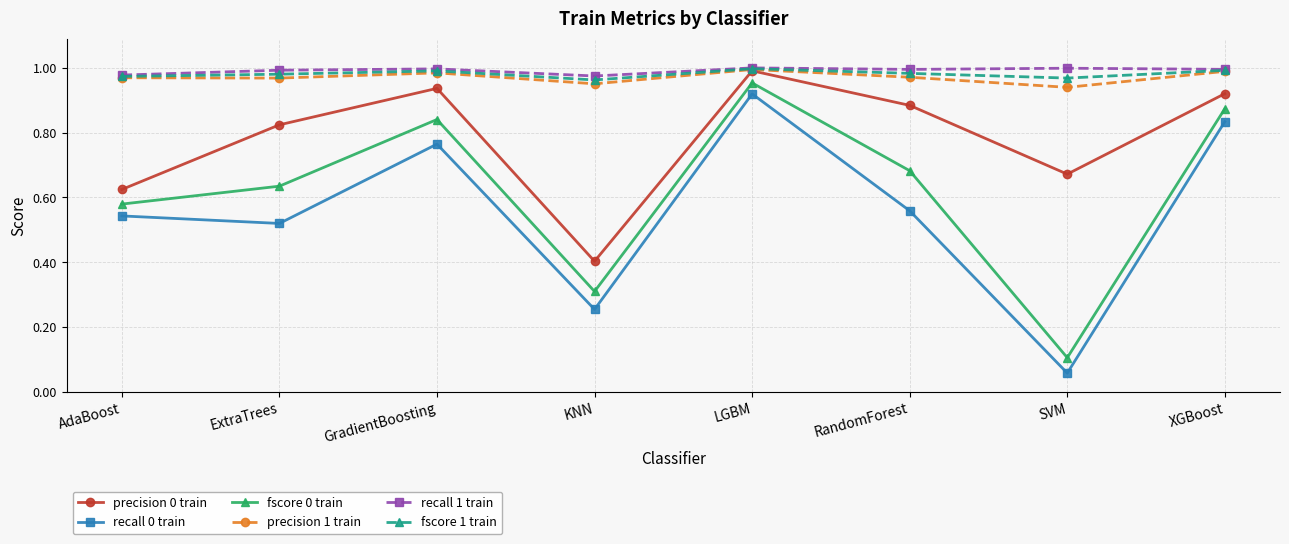

Which series has the widest spread of values?

recall 0 train